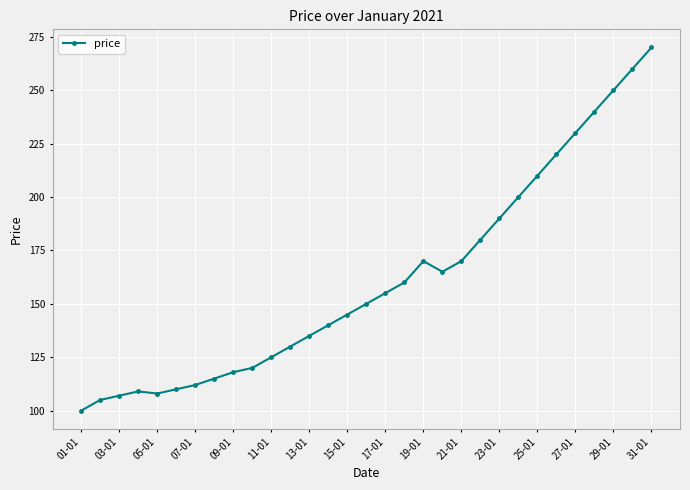

Reading left to right, what are all the values shown in this chart?

100	105	107	109	108	110	112	115	118	120	125	130	135	140	145	150	155	160	170	165	170	180	190	200	210	220	230	240	250	260	270